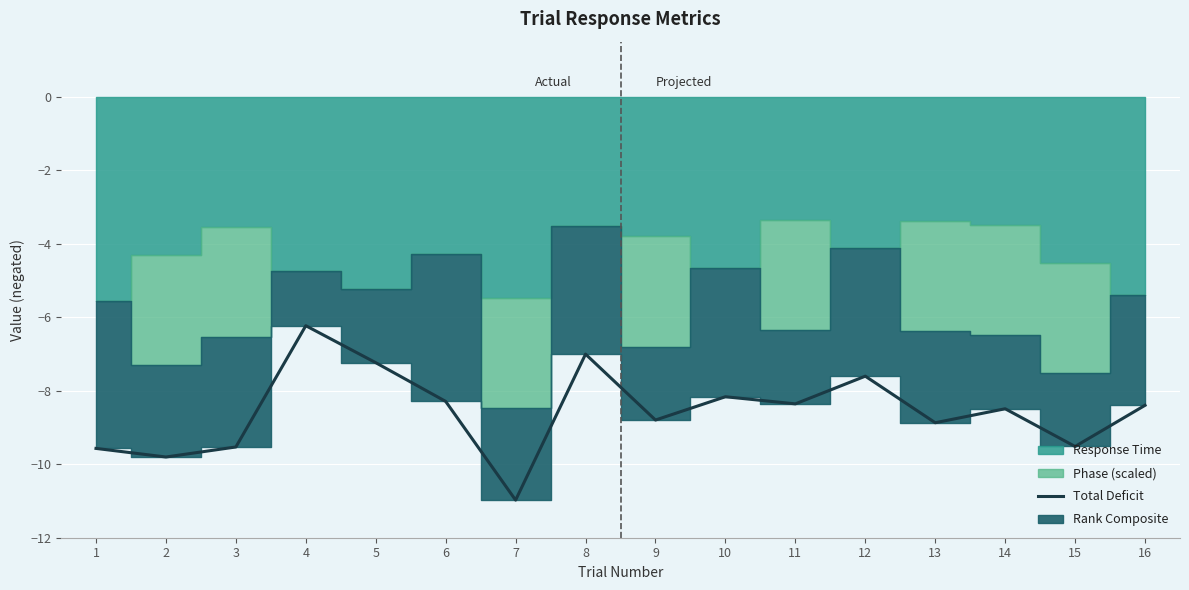

What is the average value?

-8.6